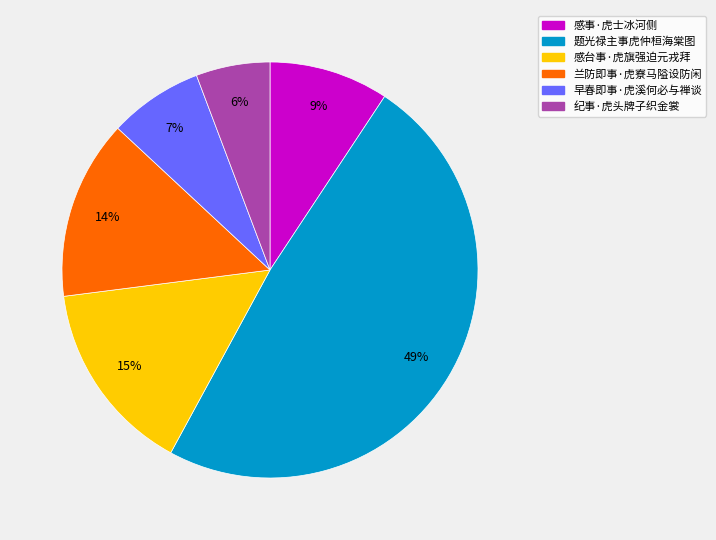

To the nearest percent, what is the average slice percentage?

17%